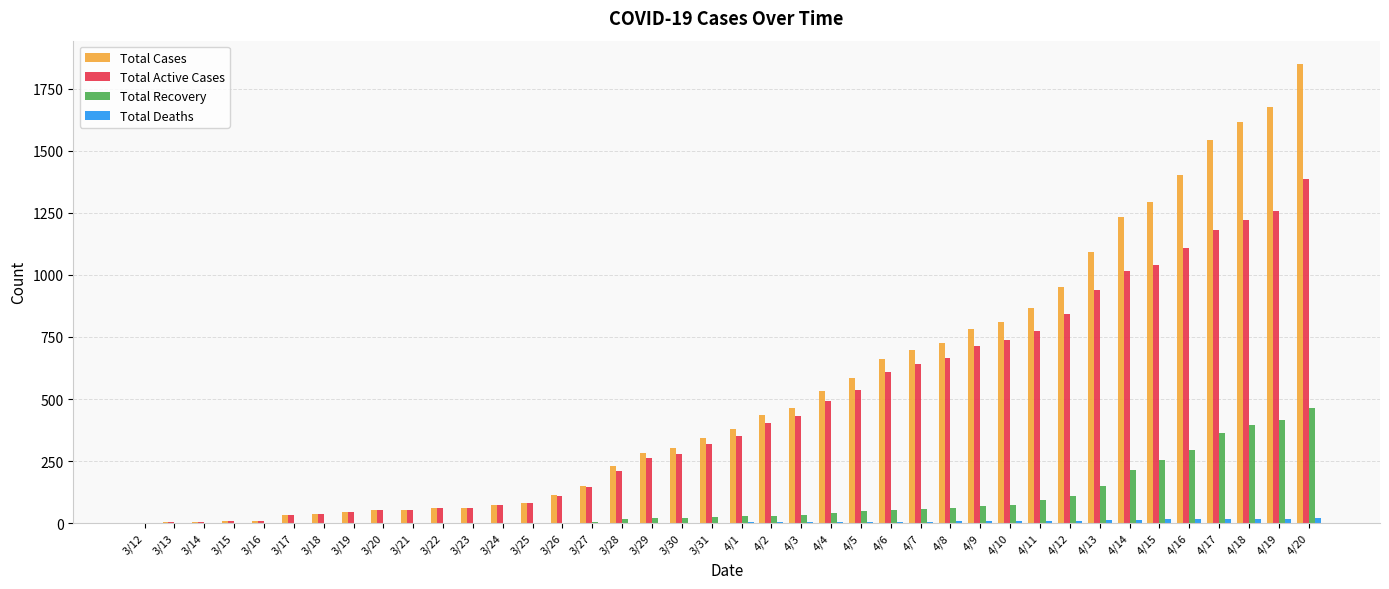

Which series has the largest total across all categories?

Total Cases